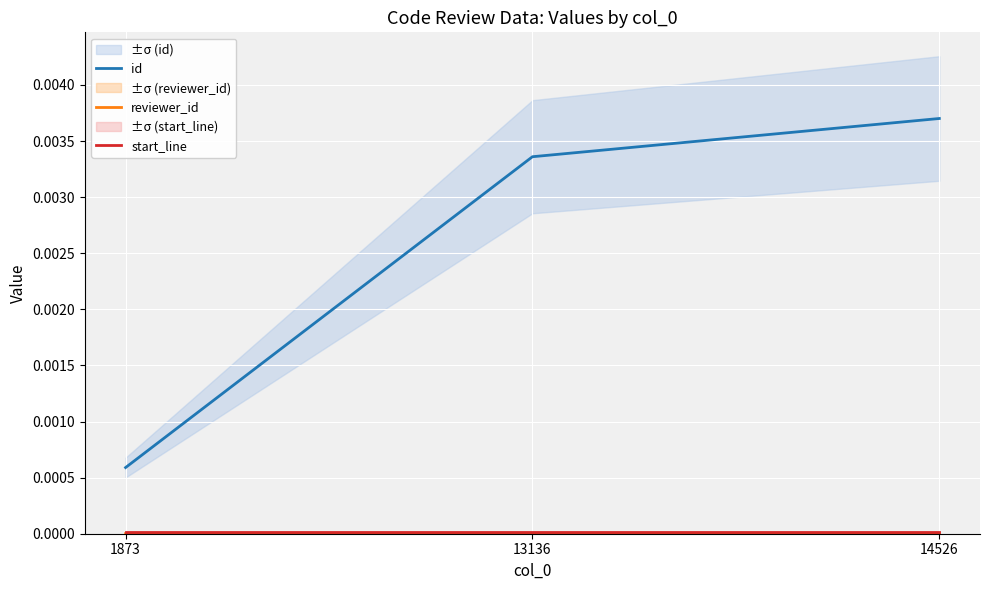

The value of reviewer_id at 14526 is 0.0. True or false?

False